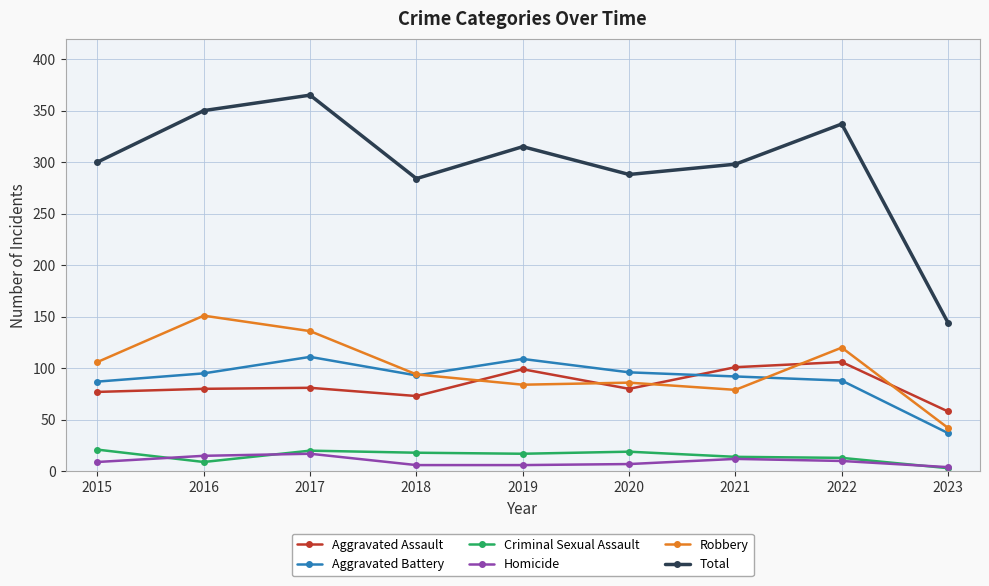

True or false: Total and Criminal Sexual Assault cross at least once.

False